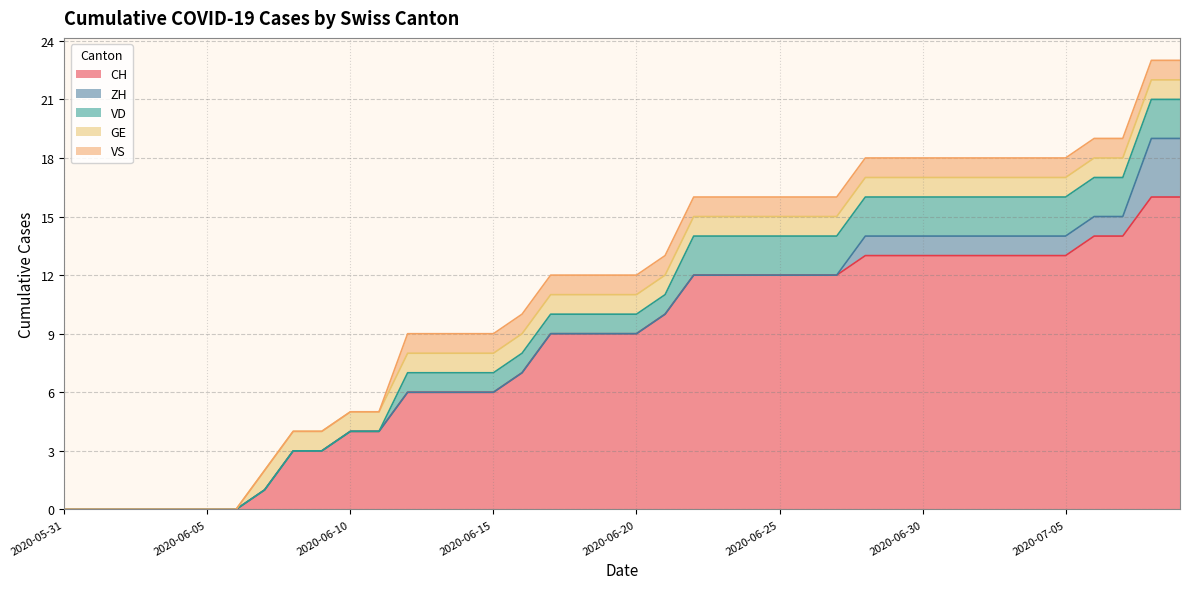

Reading left to right, list all the values displayed in this chart.

CH: 0	0	0	0	0	0	0	1	3	3	4	4	6	6	6	6	7	9	9	9	9	10	12	12	12	12	12	12	13	13	13	13	13	13	13	13	14	14	16	16
ZH: 0	0	0	0	0	0	0	0	0	0	0	0	0	0	0	0	0	0	0	0	0	0	0	0	0	0	0	0	1	1	1	1	1	1	1	1	1	1	3	3
VD: 0	0	0	0	0	0	0	0	0	0	0	0	1	1	1	1	1	1	1	1	1	1	2	2	2	2	2	2	2	2	2	2	2	2	2	2	2	2	2	2
GE: 0	0	0	0	0	0	0	1	1	1	1	1	1	1	1	1	1	1	1	1	1	1	1	1	1	1	1	1	1	1	1	1	1	1	1	1	1	1	1	1
VS: 0	0	0	0	0	0	0	0	0	0	0	0	1	1	1	1	1	1	1	1	1	1	1	1	1	1	1	1	1	1	1	1	1	1	1	1	1	1	1	1